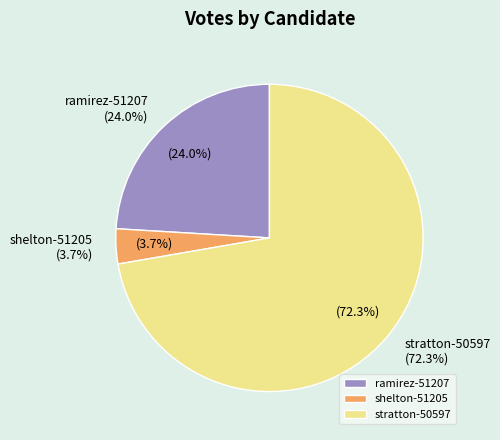

What is the largest slice in the pie chart?

stratton-50597